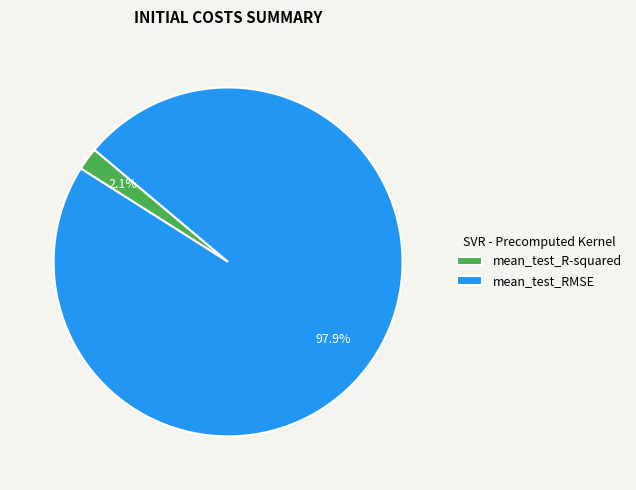

What percentage is the mean_test_R-squared slice, to the nearest percent?

2%